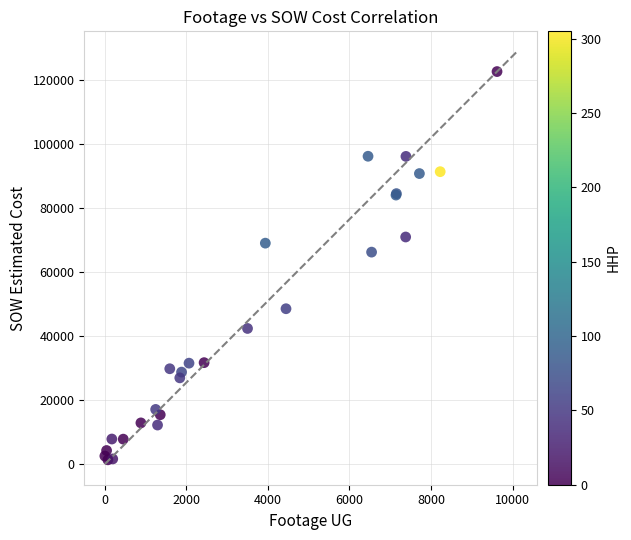

What Y value in the scatter plot is closest to 62029?

66271.5